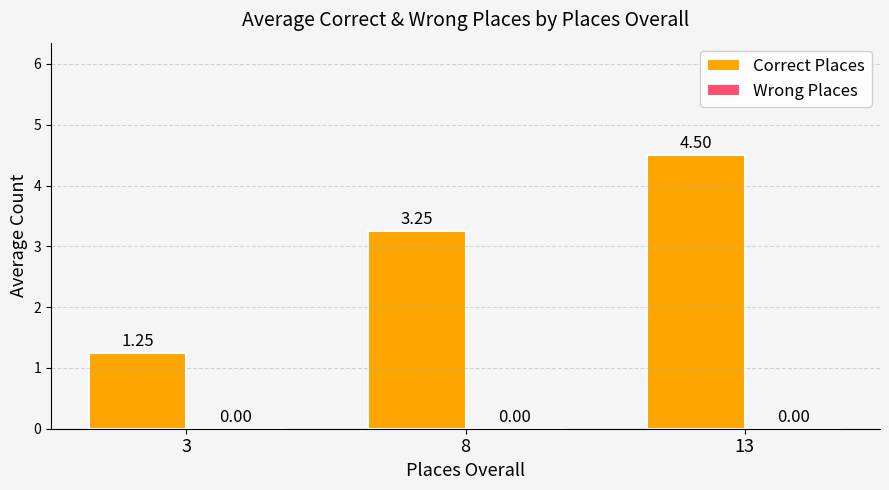

How many values are below 3?

1